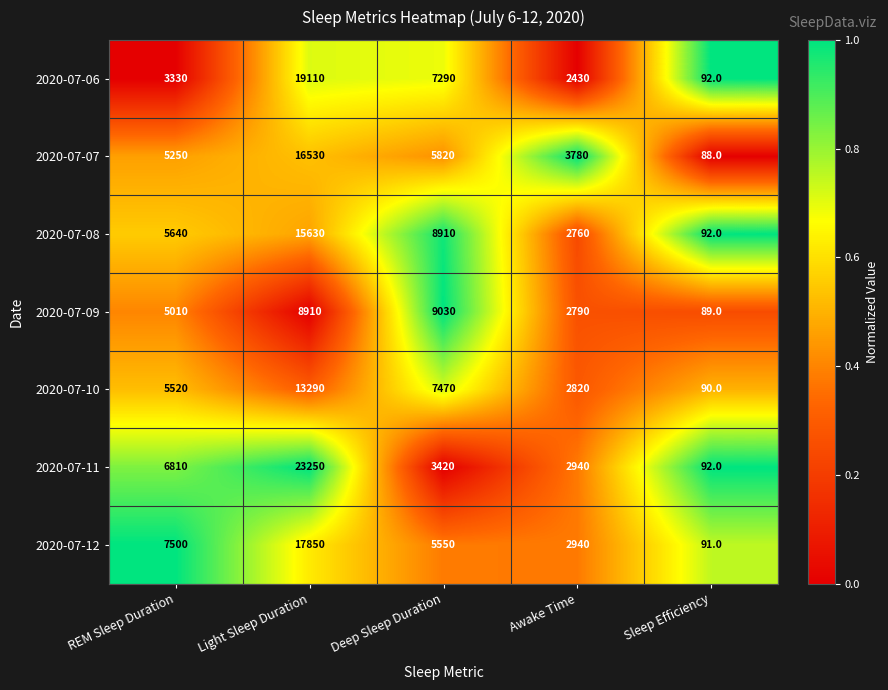

Is the value of 2020-07-06 at REM Sleep Duration greater than the value of 2020-07-12 at Sleep Efficiency?

Yes